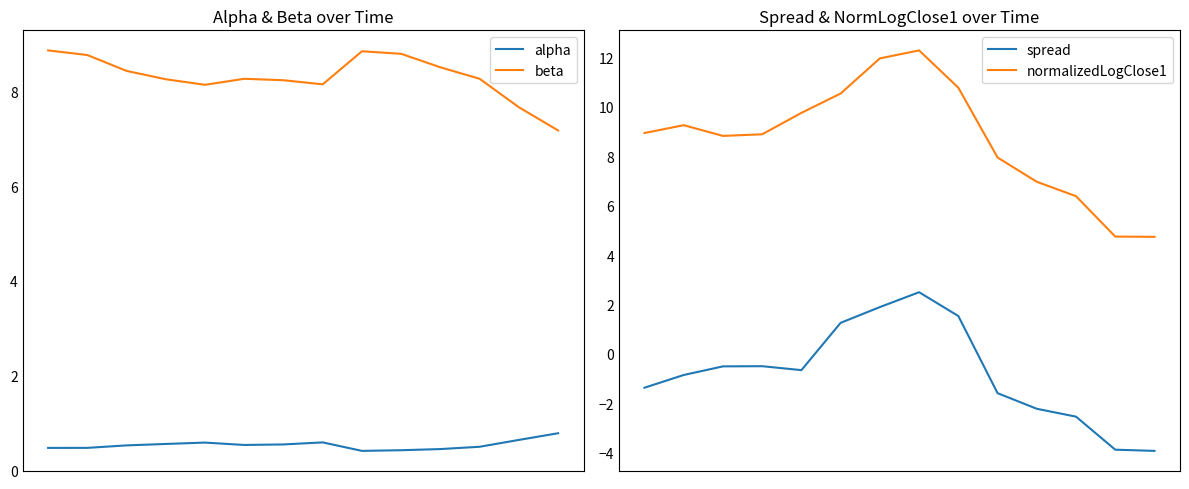

True or false: spread and normalizedLogClose1 intersect in this chart.

False